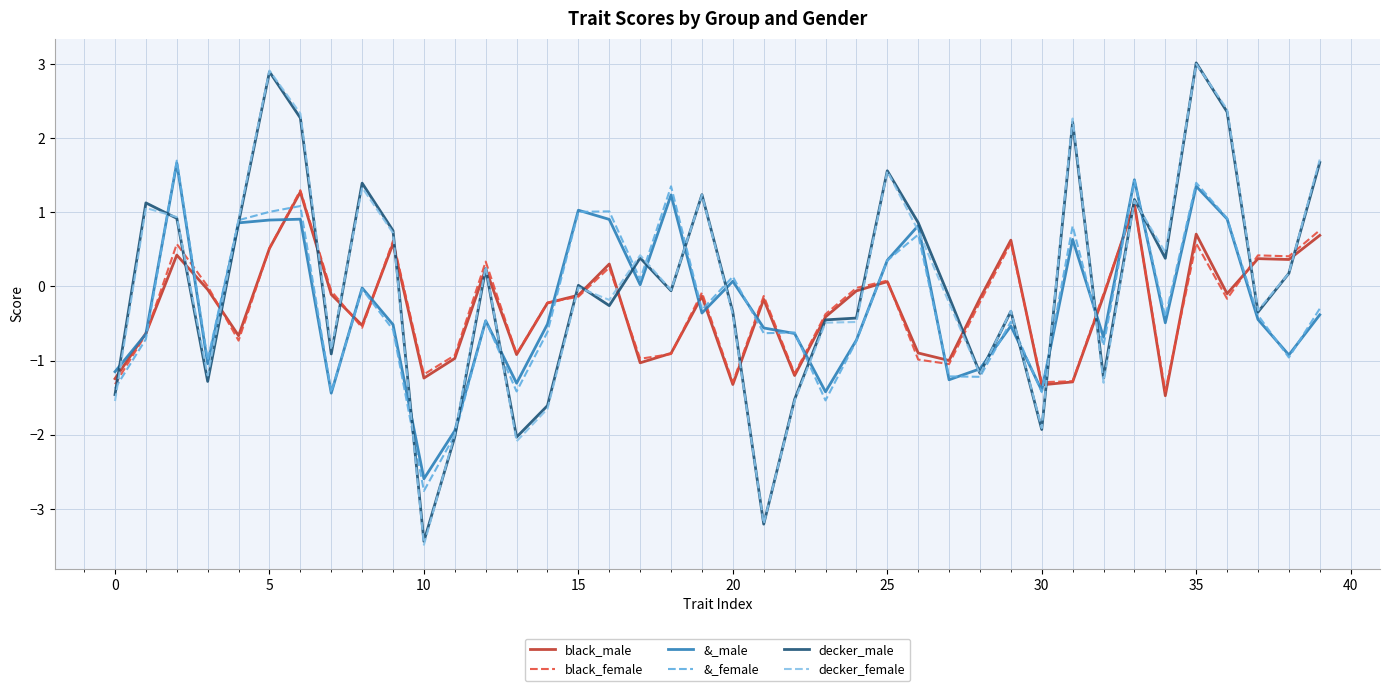

After their last crossing, which series has the higher values: black_female or decker_male?

decker_male